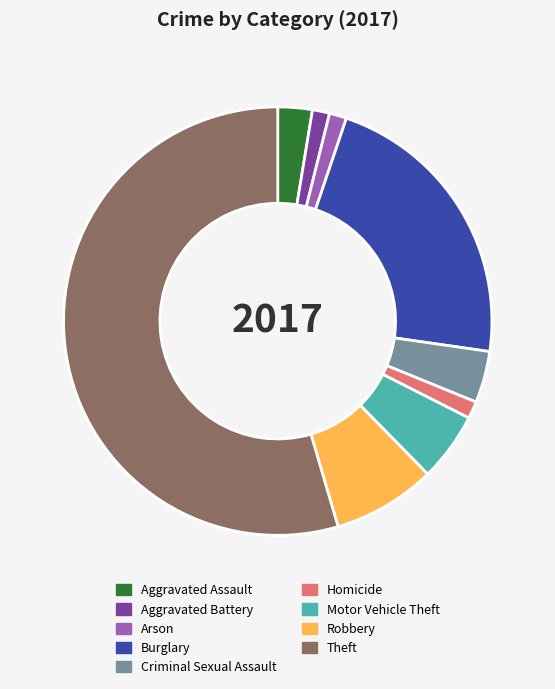

Is the sum of Homicide and Robbery greater than half?

No